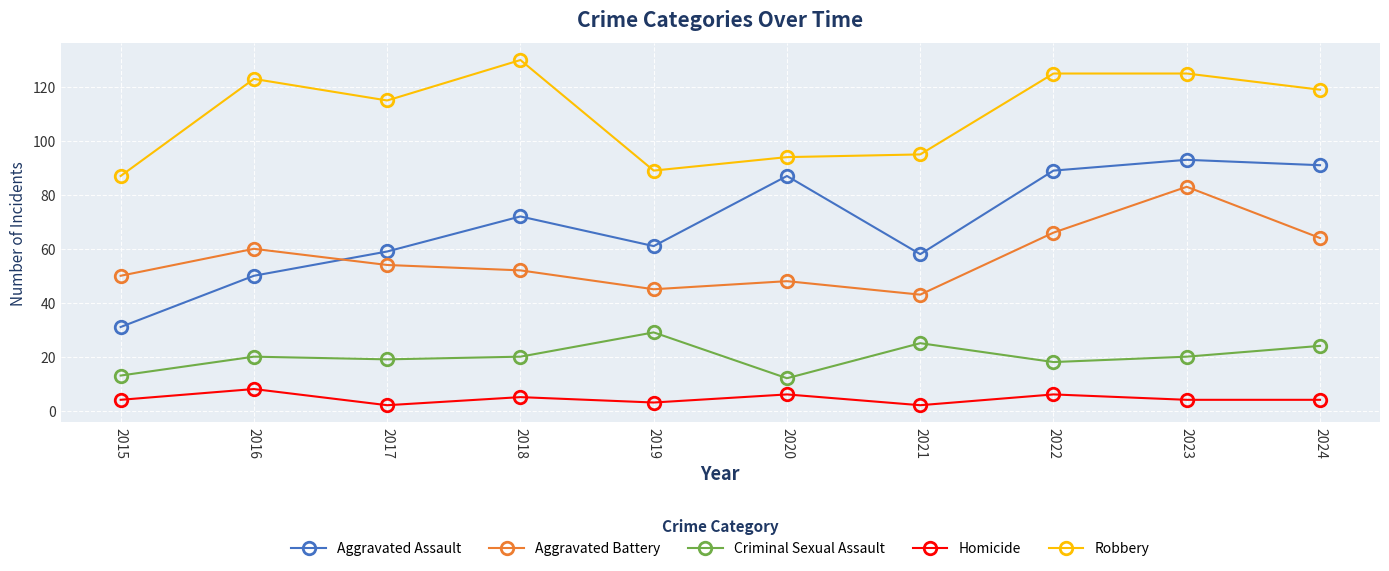

What is the value of the Aggravated Assault point at the 4th from the left?

72